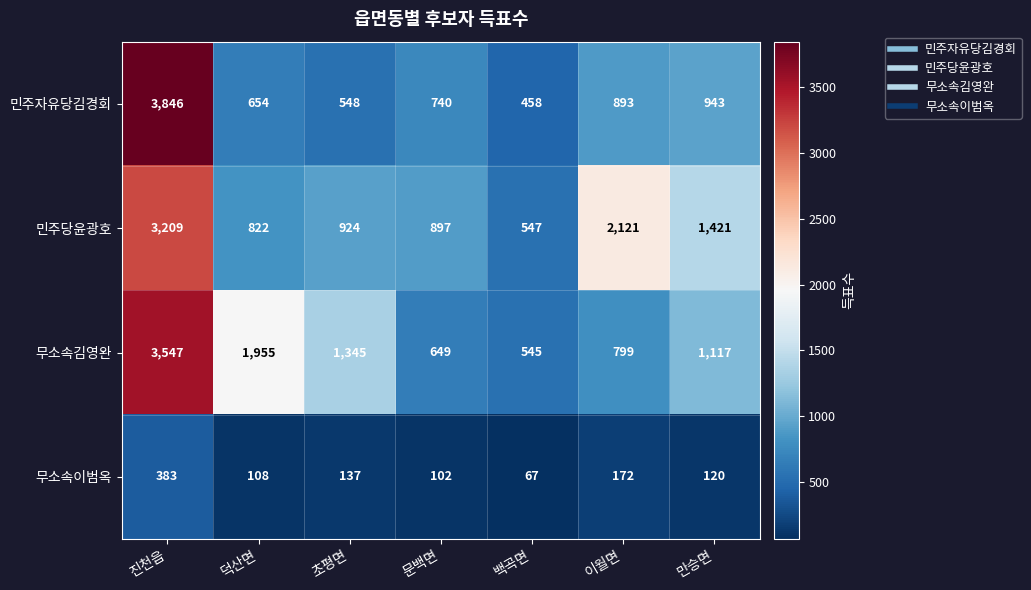

At which label is 무소속김영완 closest to 2046?

덕산면